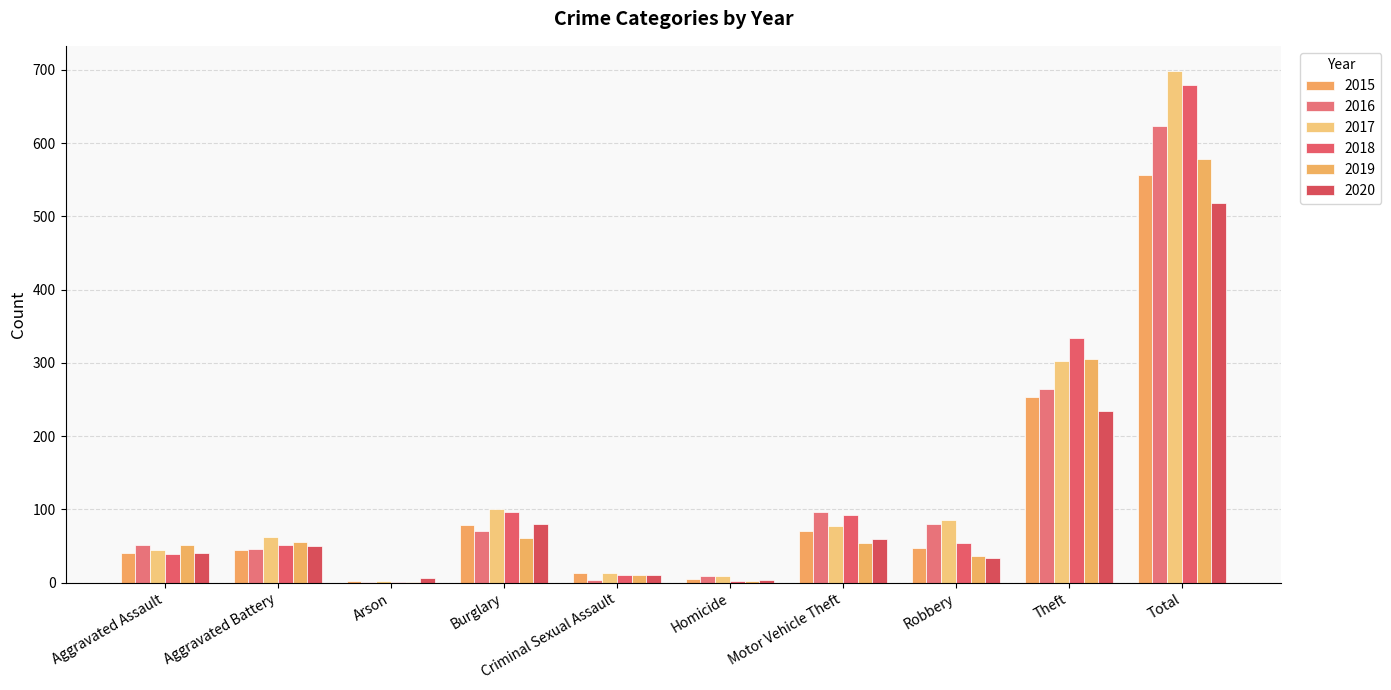

How many series are shown in this chart?

6